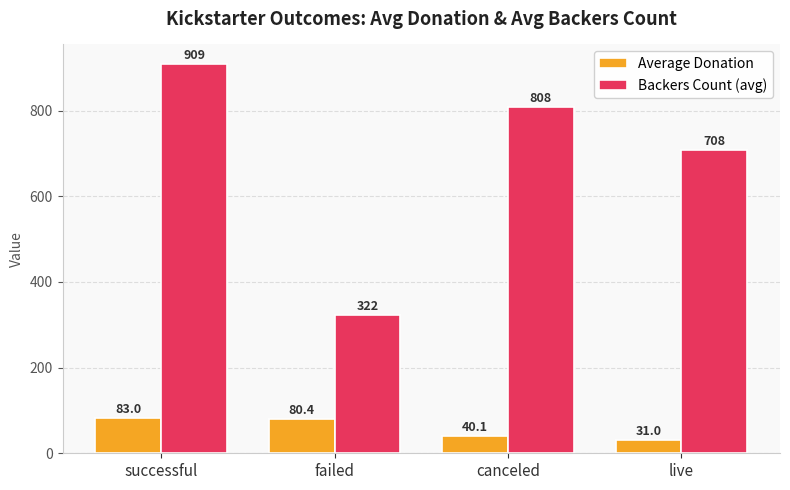

What is the sum of the Average Donation values at canceled and live?

71.1